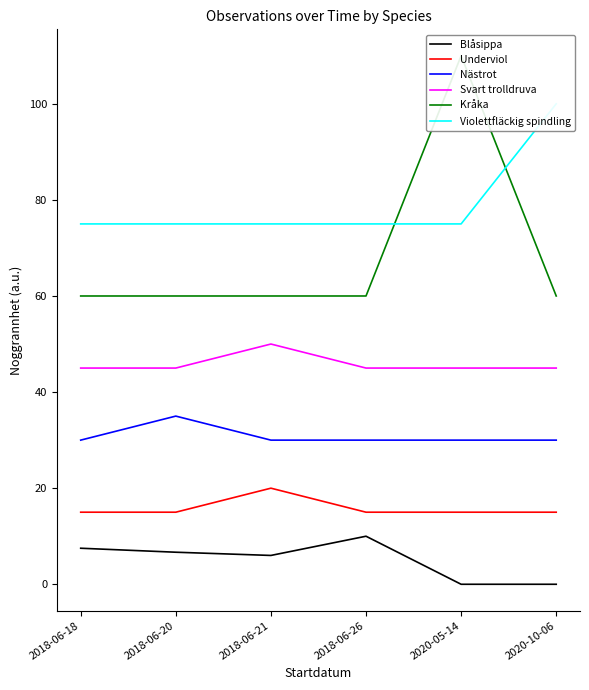

Is this an area chart (filled region under the line)?

No